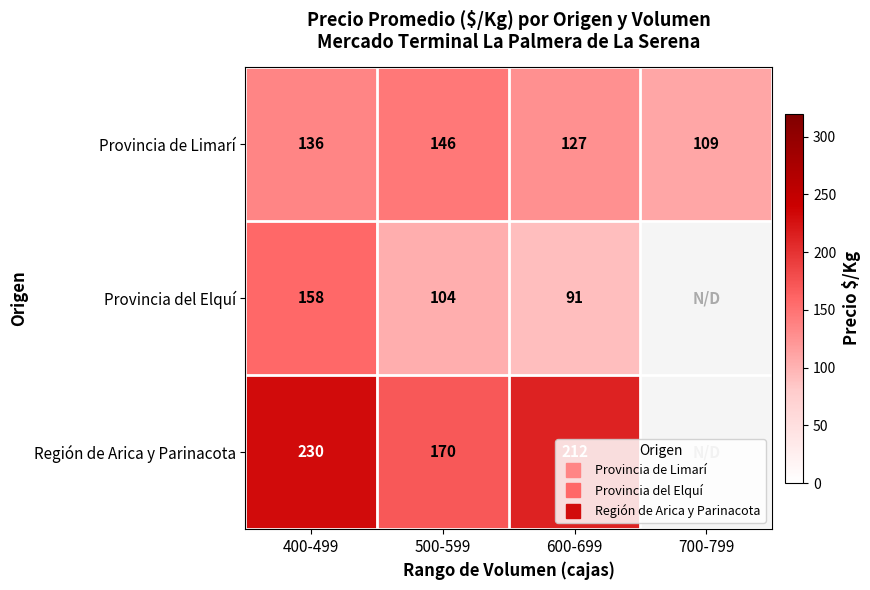

Which series changed the most between 600-699 and 700-799?

Región de Arica y Parinacota